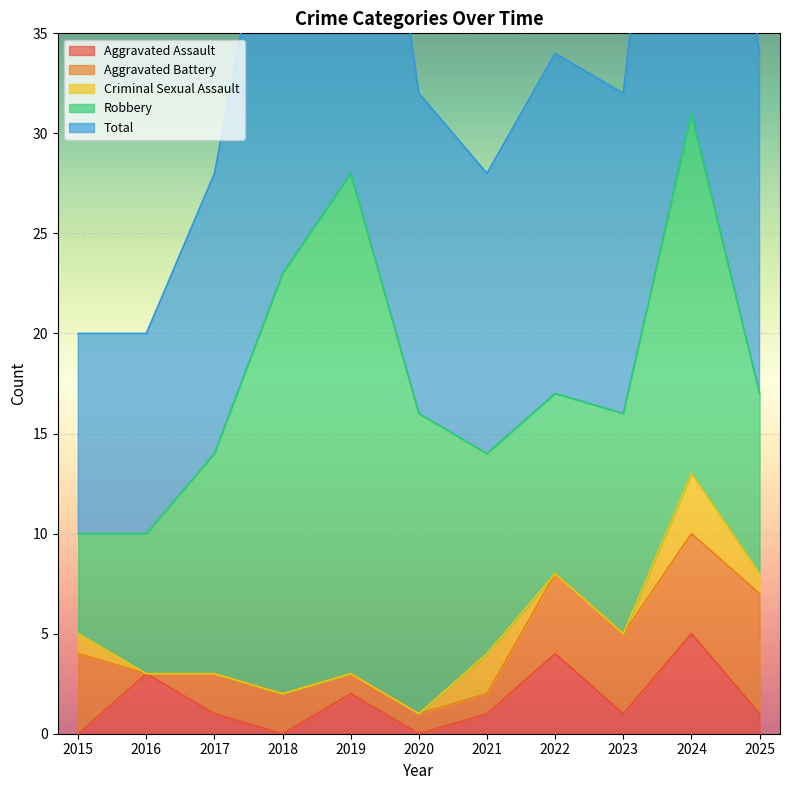

Is the value of Aggravated Battery at 2021 greater than the value of Total at 2017?

No